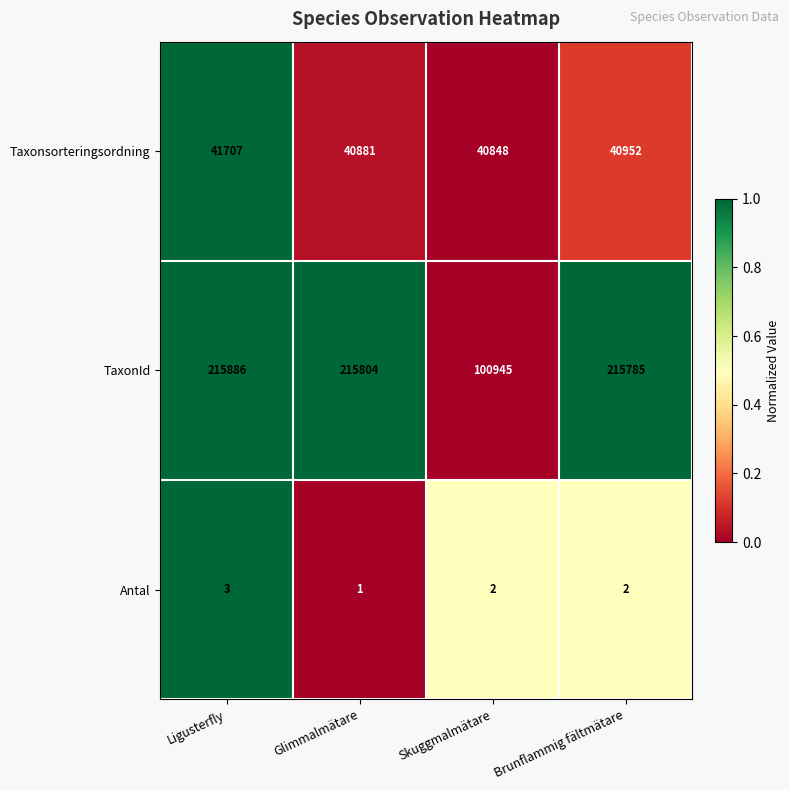

Reading left to right, transcribe all the data shown in this chart.

Taxonsorteringsordning: 41707	40881	40848	40952
TaxonId: 215886	215804	100945	215785
Antal: 3	1	2	2